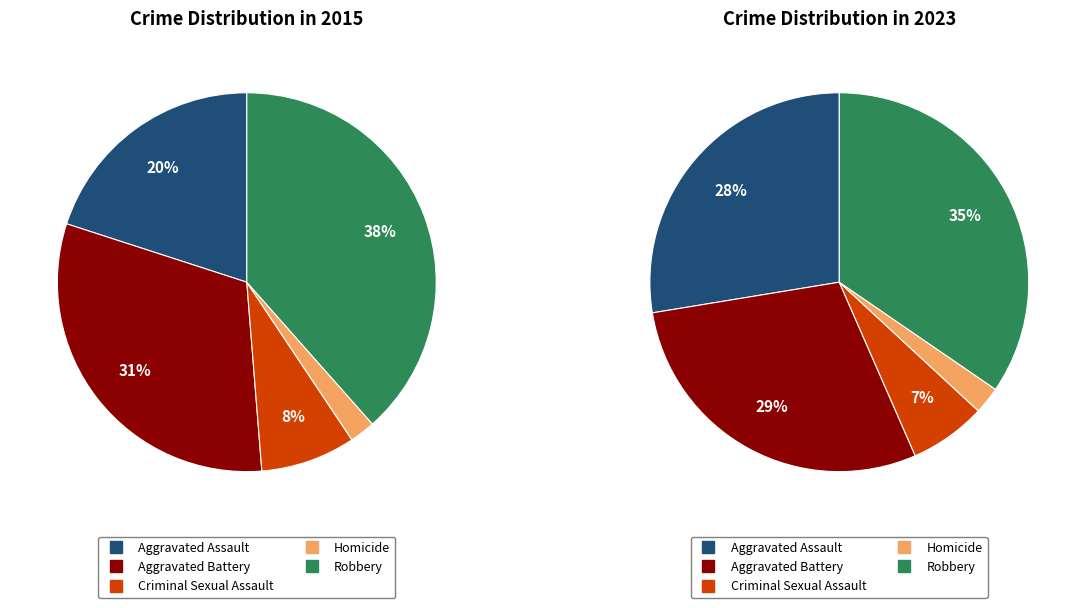

Is Criminal Sexual Assault the majority of the pie?

No